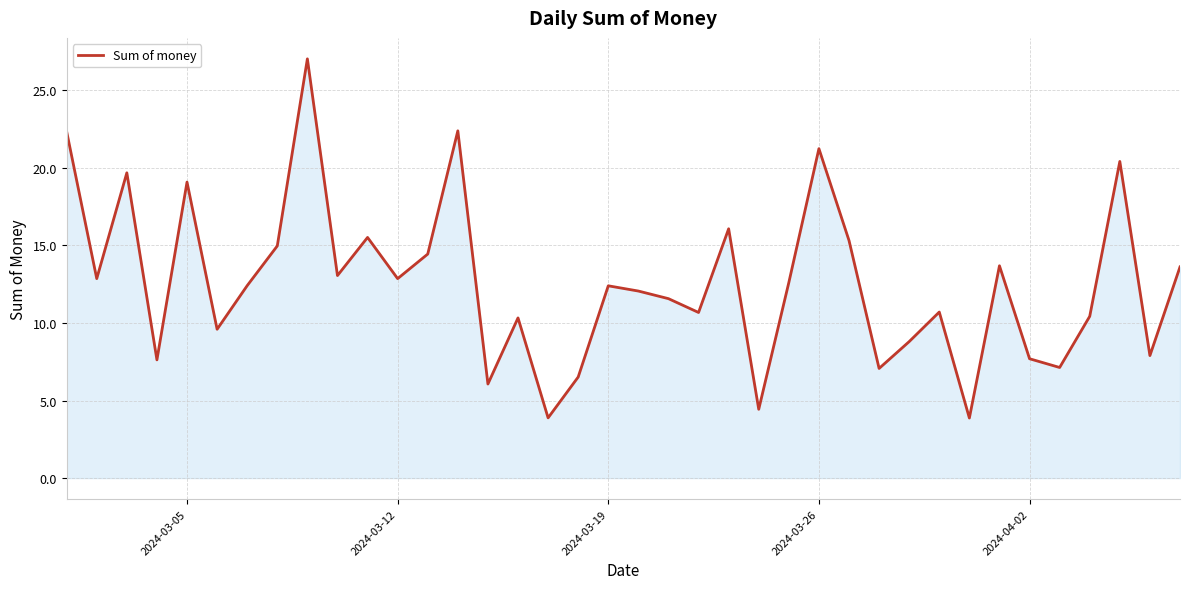

What is the minimum value shown in the chart?

3.9